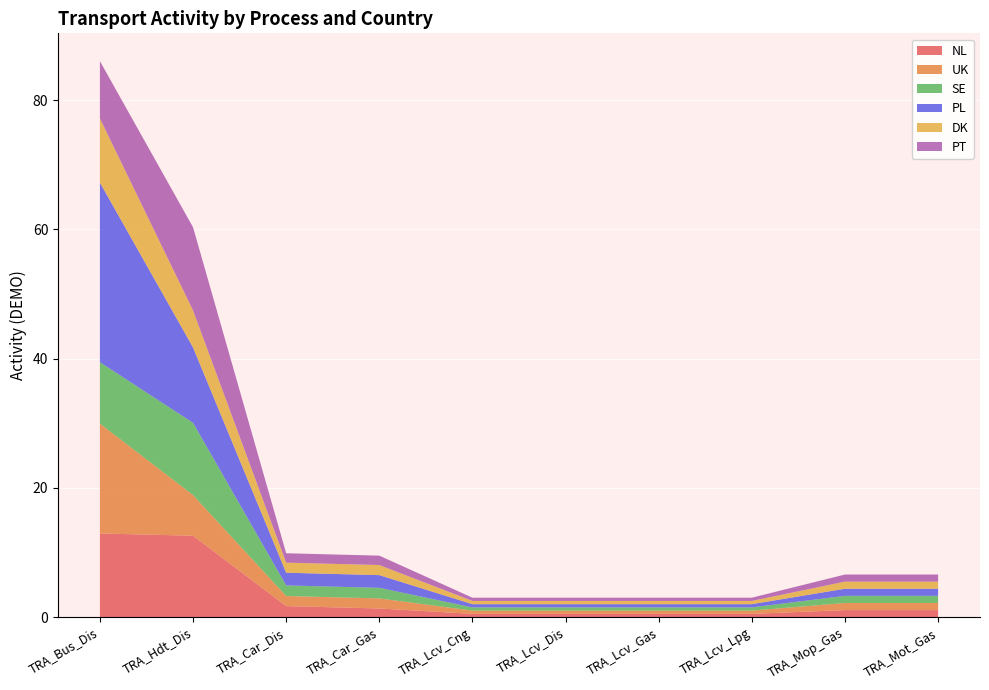

Reading left to right, transcribe all the data shown in this chart.

NL: TRA_Bus_Dis=12.9	TRA_Hdt_Dis=12.6	TRA_Car_Dis=1.7	TRA_Car_Gas=1.3	TRA_Lcv_Cng=0.5	TRA_Lcv_Dis=0.5	TRA_Lcv_Gas=0.5	TRA_Lcv_Lpg=0.5	TRA_Mop_Gas=1.1	TRA_Mot_Gas=1.1
UK: TRA_Bus_Dis=17.0	TRA_Hdt_Dis=6.3	TRA_Car_Dis=1.6	TRA_Car_Gas=1.6	TRA_Lcv_Cng=0.5	TRA_Lcv_Dis=0.5	TRA_Lcv_Gas=0.5	TRA_Lcv_Lpg=0.5	TRA_Mop_Gas=1.1	TRA_Mot_Gas=1.1
SE: TRA_Bus_Dis=9.5	TRA_Hdt_Dis=11.2	TRA_Car_Dis=1.6	TRA_Car_Gas=1.6	TRA_Lcv_Cng=0.5	TRA_Lcv_Dis=0.5	TRA_Lcv_Gas=0.5	TRA_Lcv_Lpg=0.5	TRA_Mop_Gas=1.1	TRA_Mot_Gas=1.1
PL: TRA_Bus_Dis=27.8	TRA_Hdt_Dis=11.7	TRA_Car_Dis=2.0	TRA_Car_Gas=2.0	TRA_Lcv_Cng=0.5	TRA_Lcv_Dis=0.5	TRA_Lcv_Gas=0.5	TRA_Lcv_Lpg=0.5	TRA_Mop_Gas=1.1	TRA_Mot_Gas=1.1
DK: TRA_Bus_Dis=9.9	TRA_Hdt_Dis=5.7	TRA_Car_Dis=1.6	TRA_Car_Gas=1.6	TRA_Lcv_Cng=0.5	TRA_Lcv_Dis=0.5	TRA_Lcv_Gas=0.5	TRA_Lcv_Lpg=0.5	TRA_Mop_Gas=1.1	TRA_Mot_Gas=1.1
PT: TRA_Bus_Dis=8.9	TRA_Hdt_Dis=12.9	TRA_Car_Dis=1.5	TRA_Car_Gas=1.5	TRA_Lcv_Cng=0.5	TRA_Lcv_Dis=0.5	TRA_Lcv_Gas=0.5	TRA_Lcv_Lpg=0.5	TRA_Mop_Gas=1.1	TRA_Mot_Gas=1.1